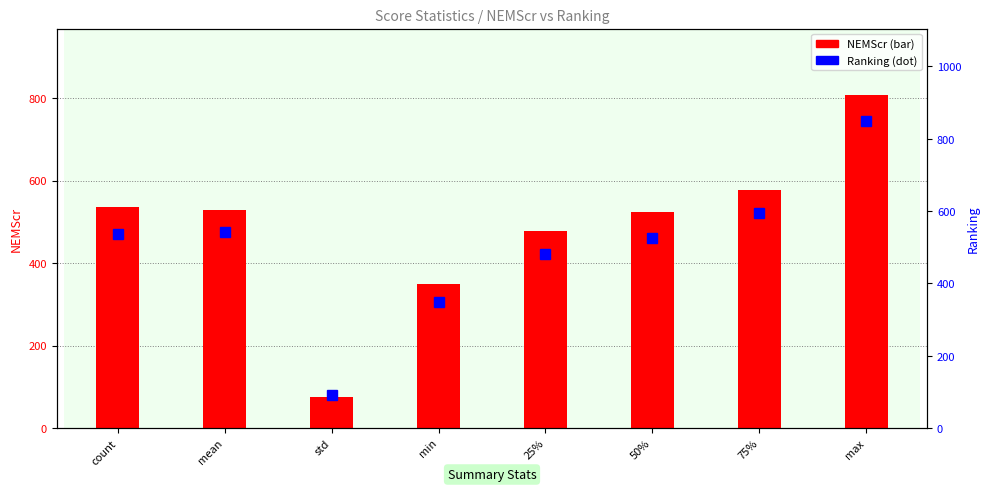

Where is NEMScr nearest to the value 440?

25%